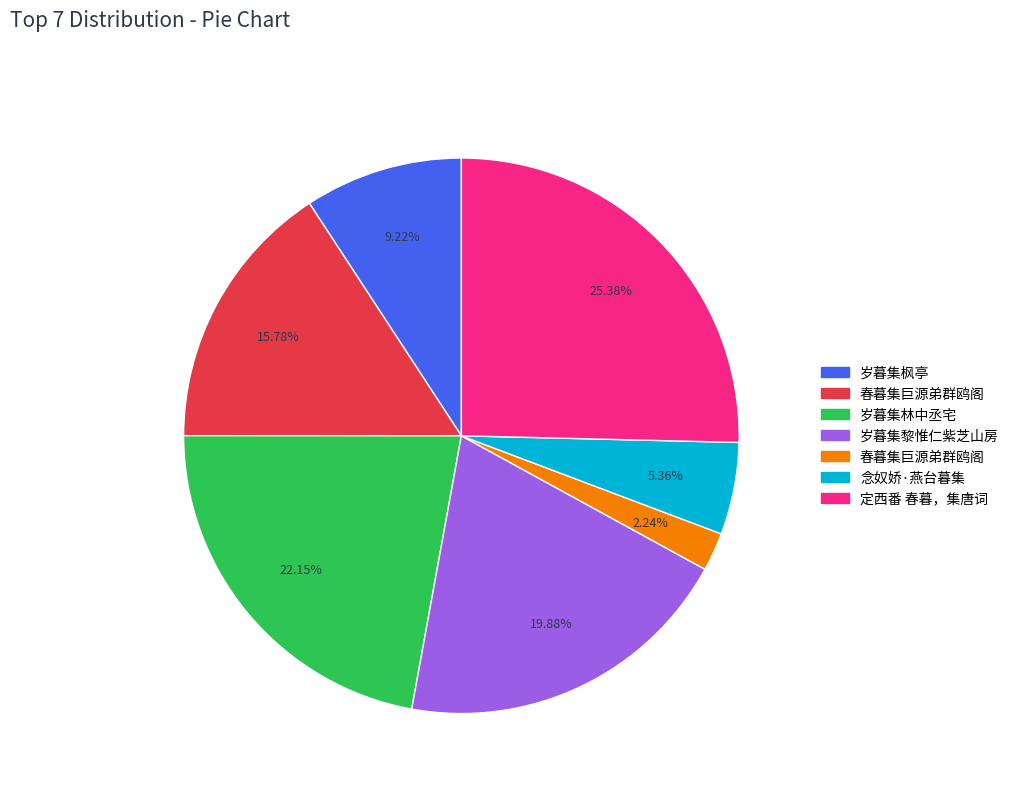

Is there a majority slice in this chart?

No